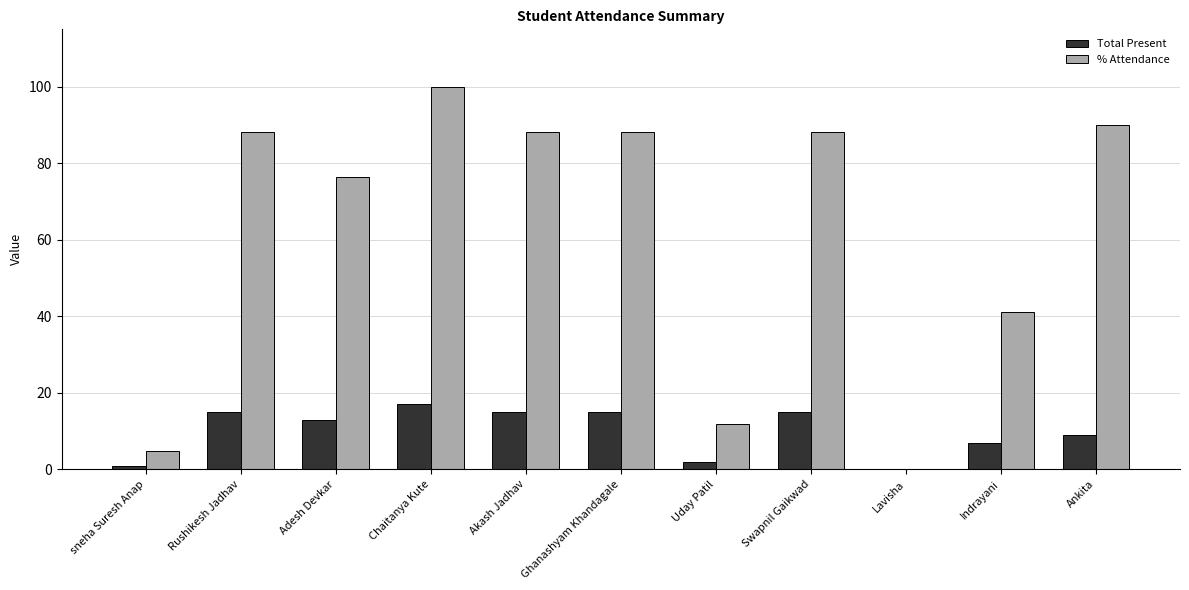

How many positive values does the Total Present series have?

10